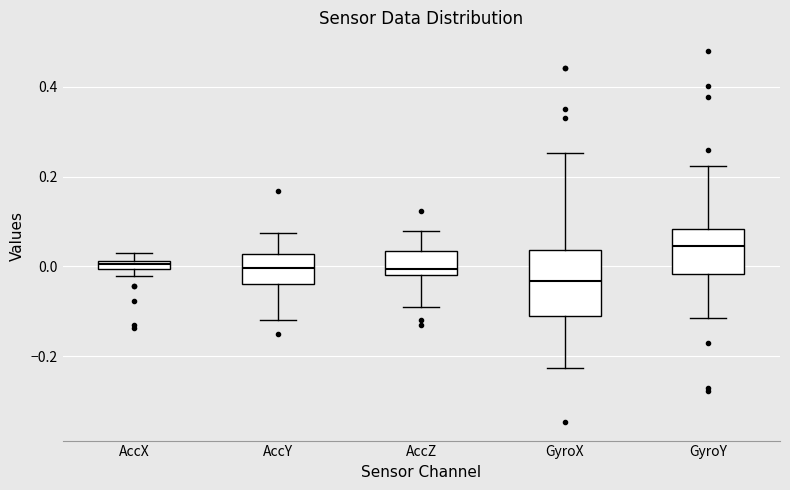

Where does the lower whisker of the box for GyroX end on the y-axis? The values are not printed on the chart, so give them approximately, as read against the axis.

-0.22